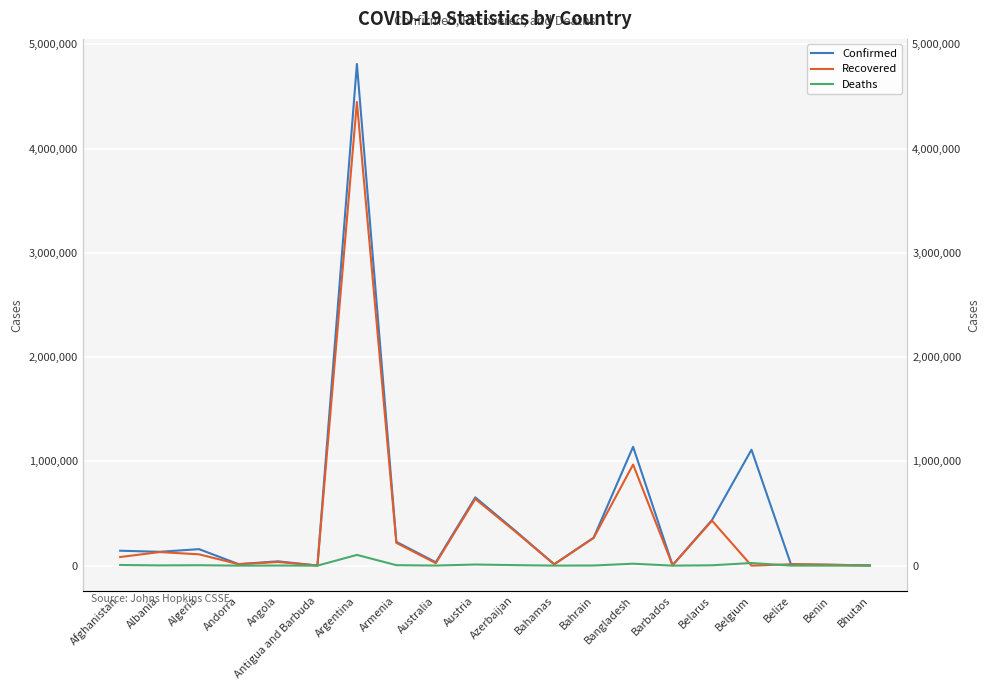

Rank the series by their maximum value, from lowest to highest.

Deaths, Recovered, Confirmed